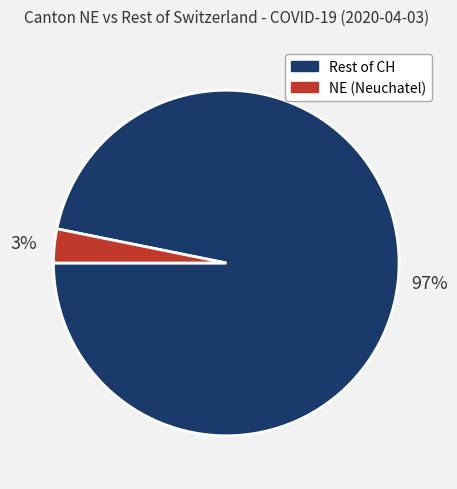

To the nearest percent, what is the difference between the largest and smallest slice percentages?

94%